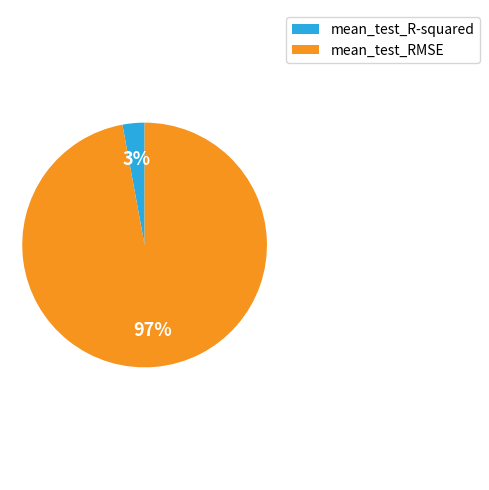

Which category has the smallest portion of the pie?

mean_test_R-squared